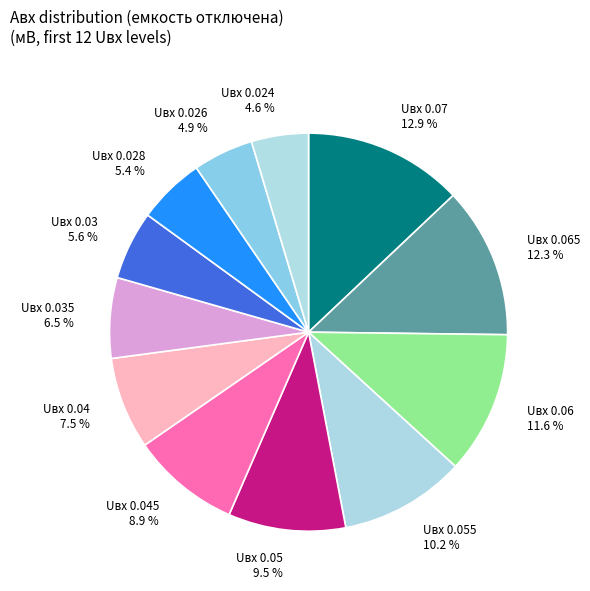

Is there a majority slice in this chart?

No